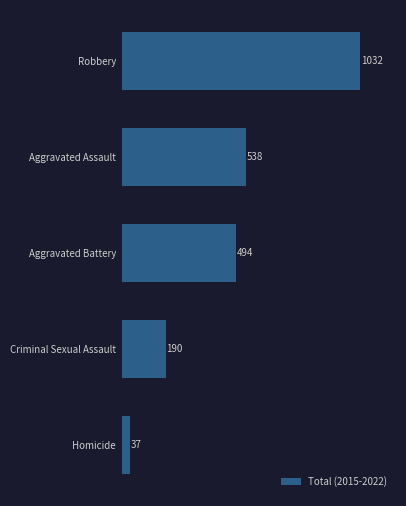

Read the value at Robbery, to the nearest 50.

1050